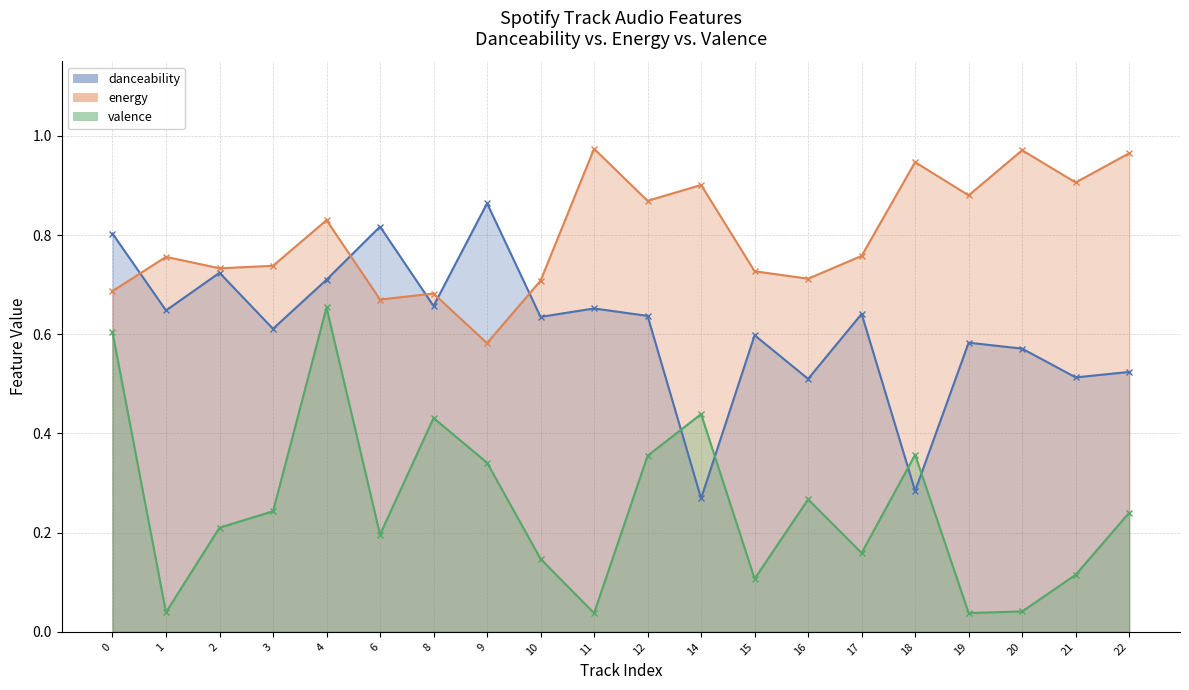

True or false: danceability has more than 0 points higher than both neighbors.

True